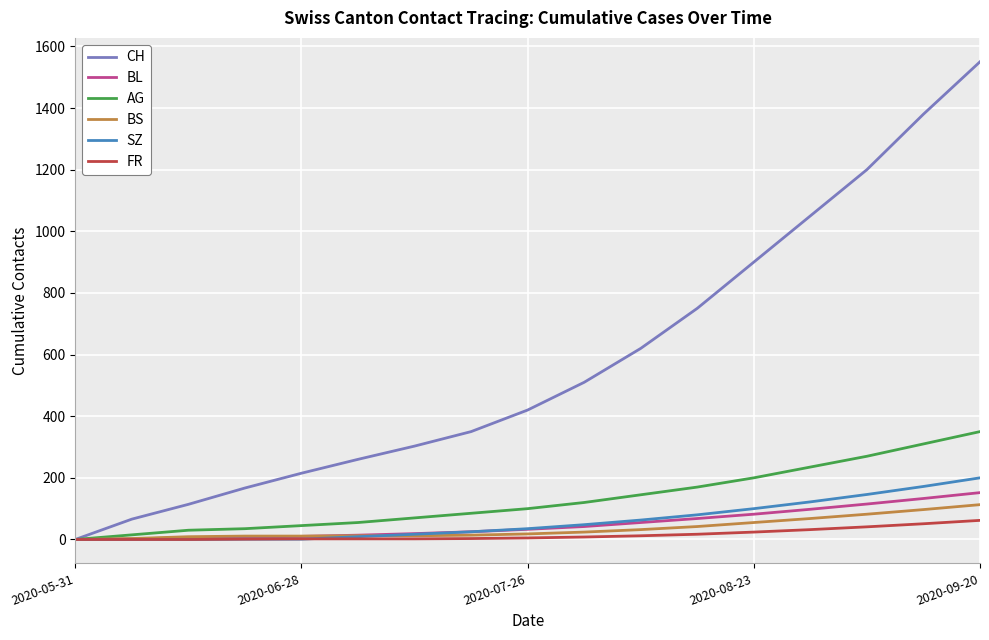

Which series has the largest total across all categories?

CH